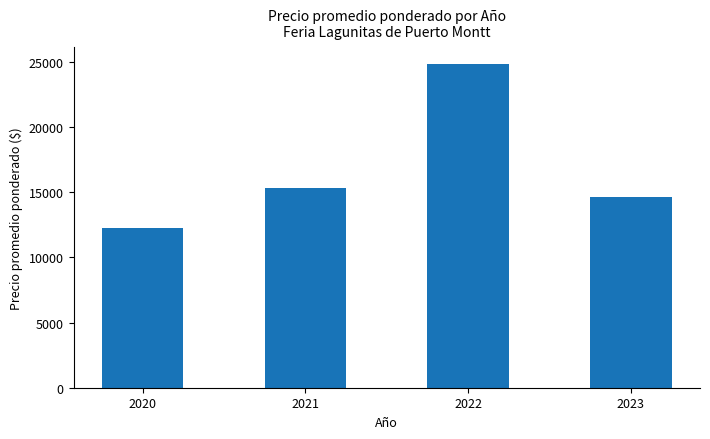

Reading right to left, extract all data points from this chart.

2023=14607	2022=24857	2021=15294	2020=12250